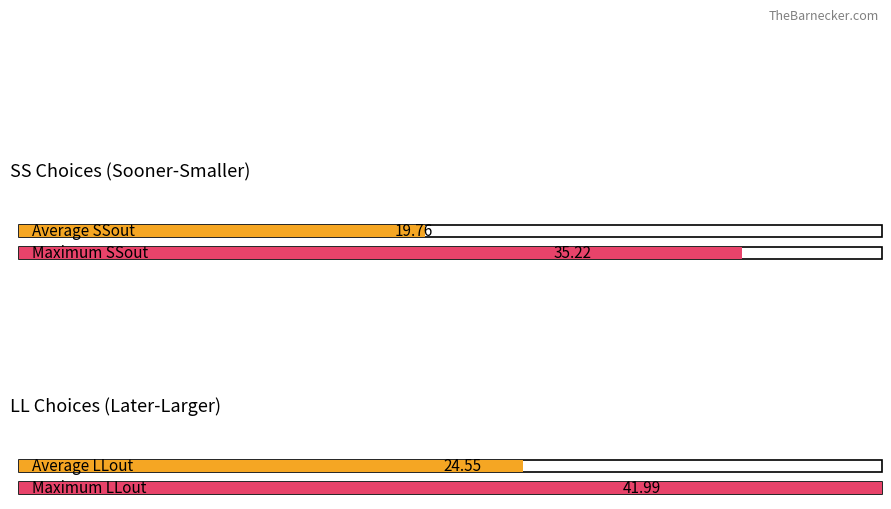

How many groups of bars are there?

4